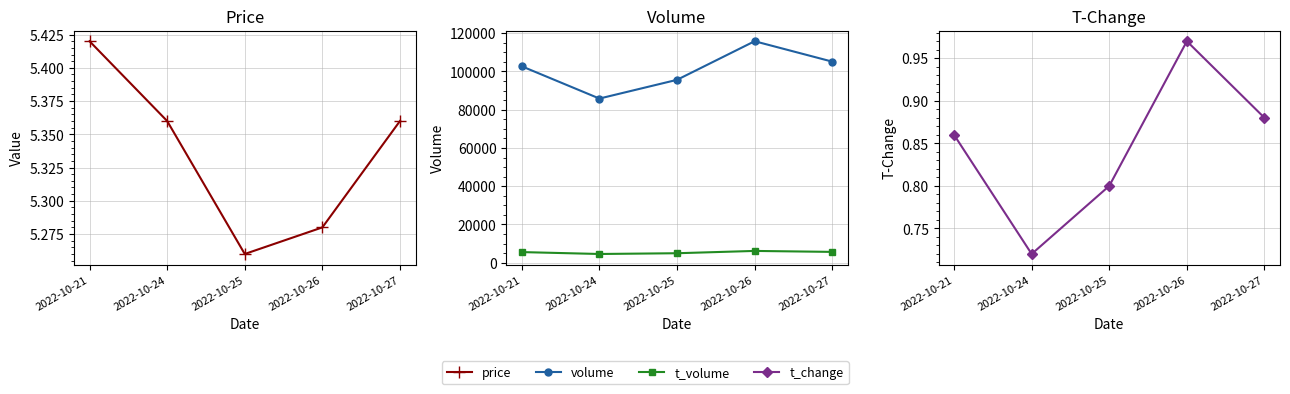

What is the approximate value of volume at 2022-10-27?

105099.0